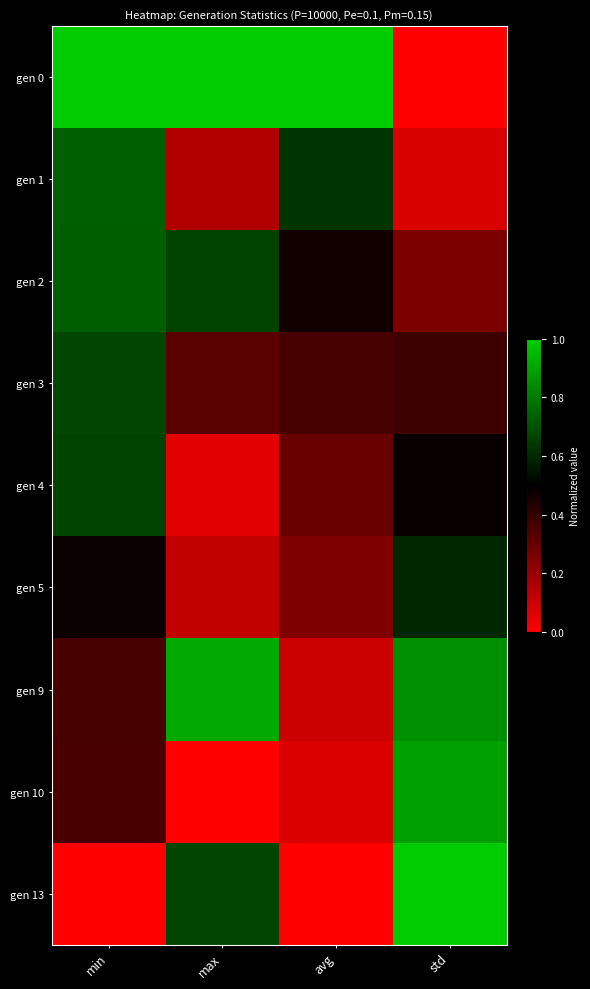

Which series has the largest total across all categories?

gen 0